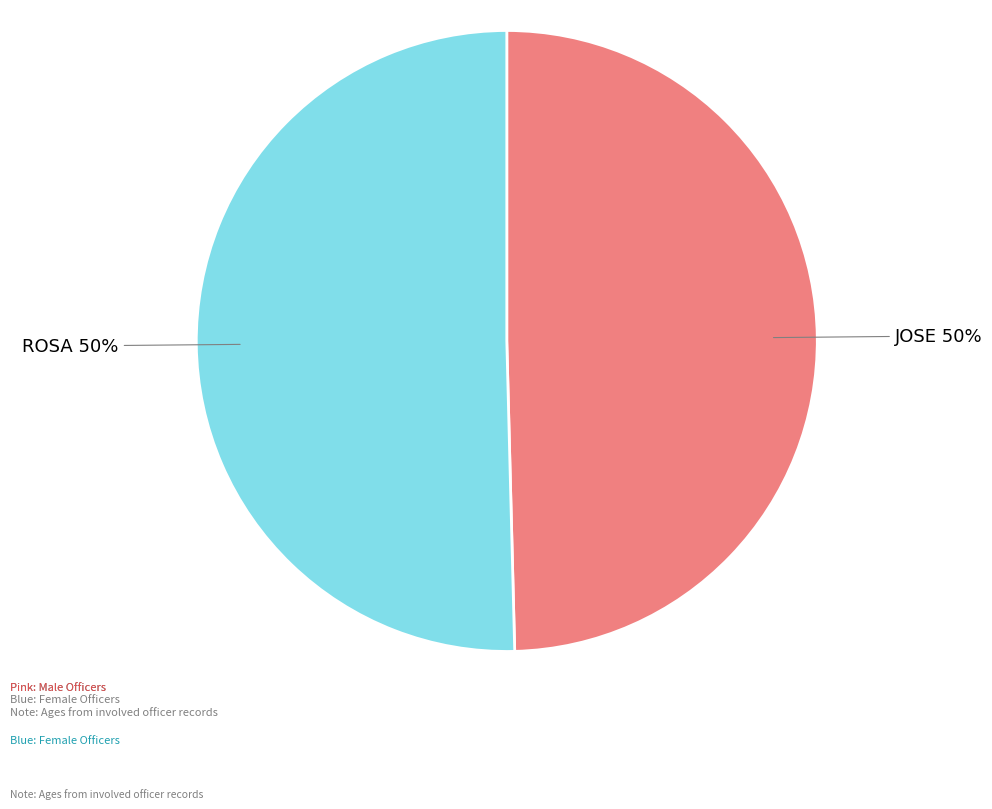

To the nearest percent, what is the combined percentage of JOSE and ROSA?

100%